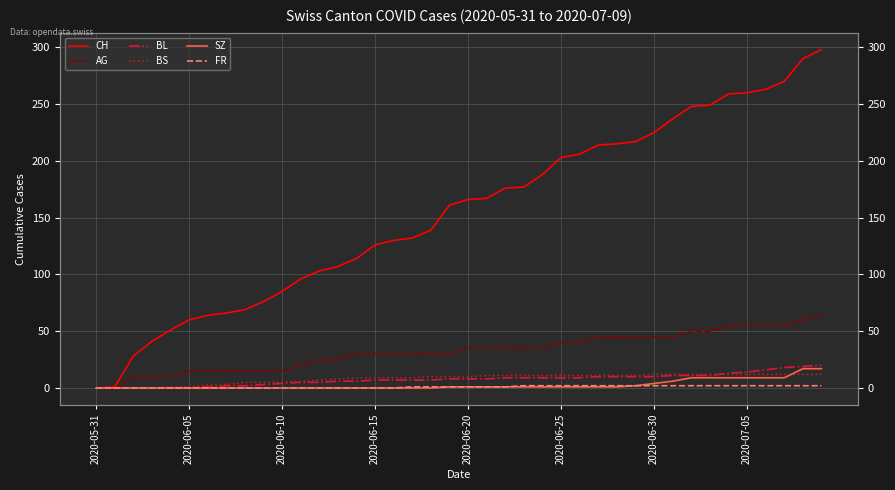

What is the spread (max minus min) of values at 8?

69